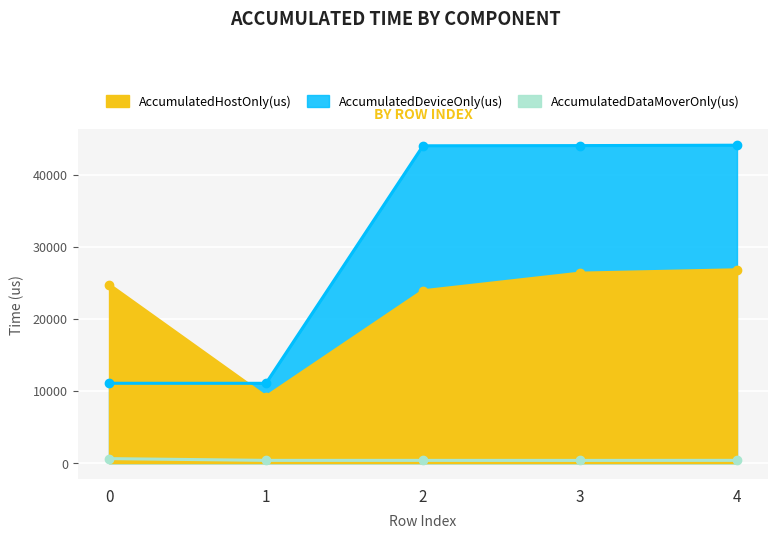

Which category has the highest value in the AccumulatedDeviceOnly(us) series?

4